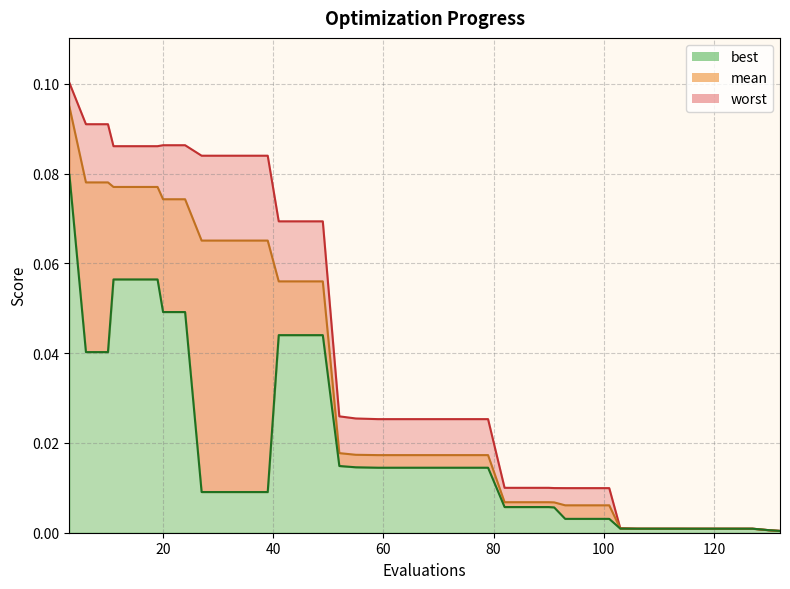

What is the value of the worst point at the 7th from the left?

0.1